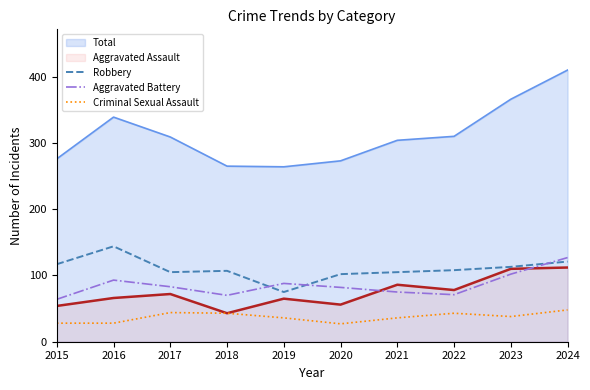

What are all the series names shown in the legend?

Total, Aggravated Assault, Robbery, Aggravated Battery, Criminal Sexual Assault